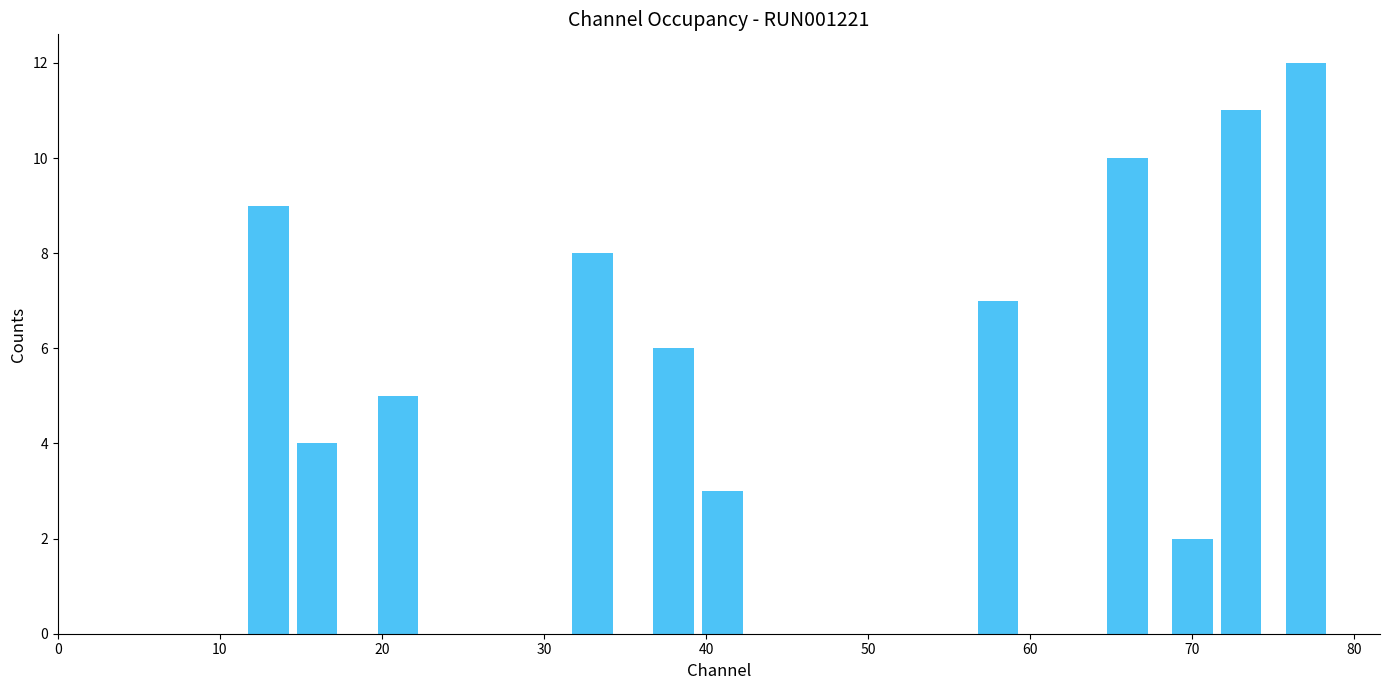

What is the difference between the maximum and minimum values?

10.0